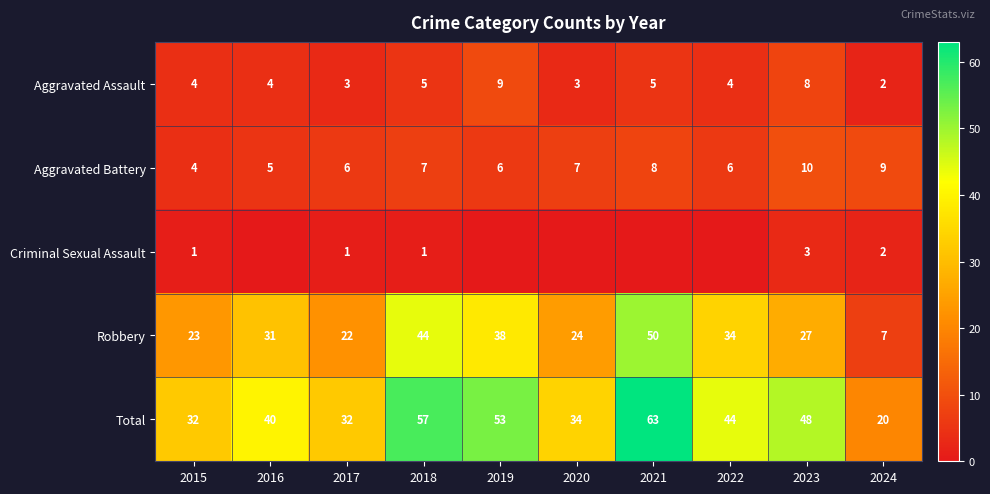

What is the difference between the highest and lowest values at 2022?

44